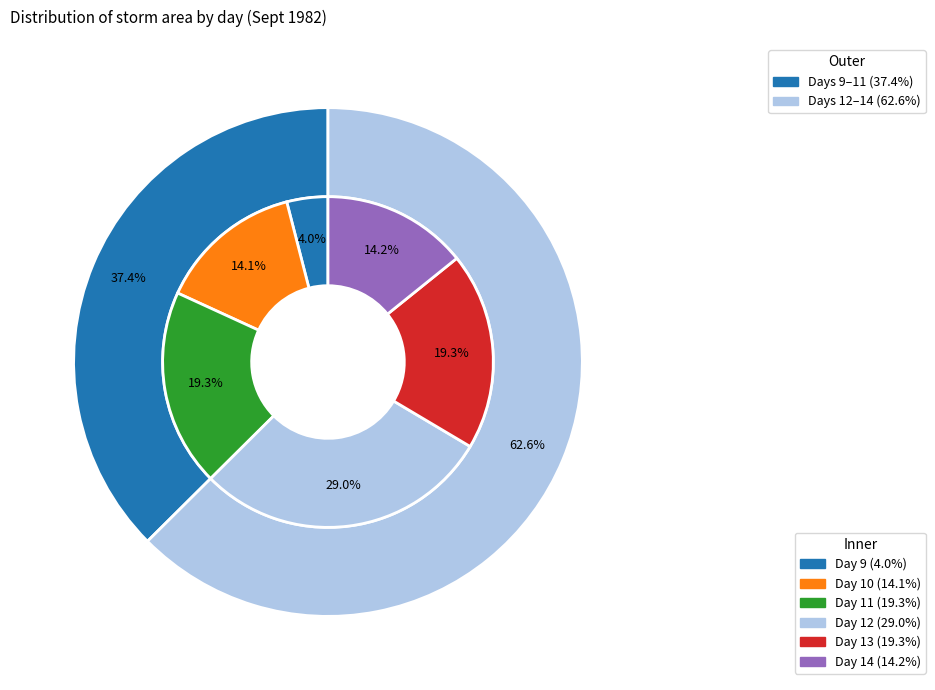

What percentage is the 14 slice, to the nearest percent?

14%